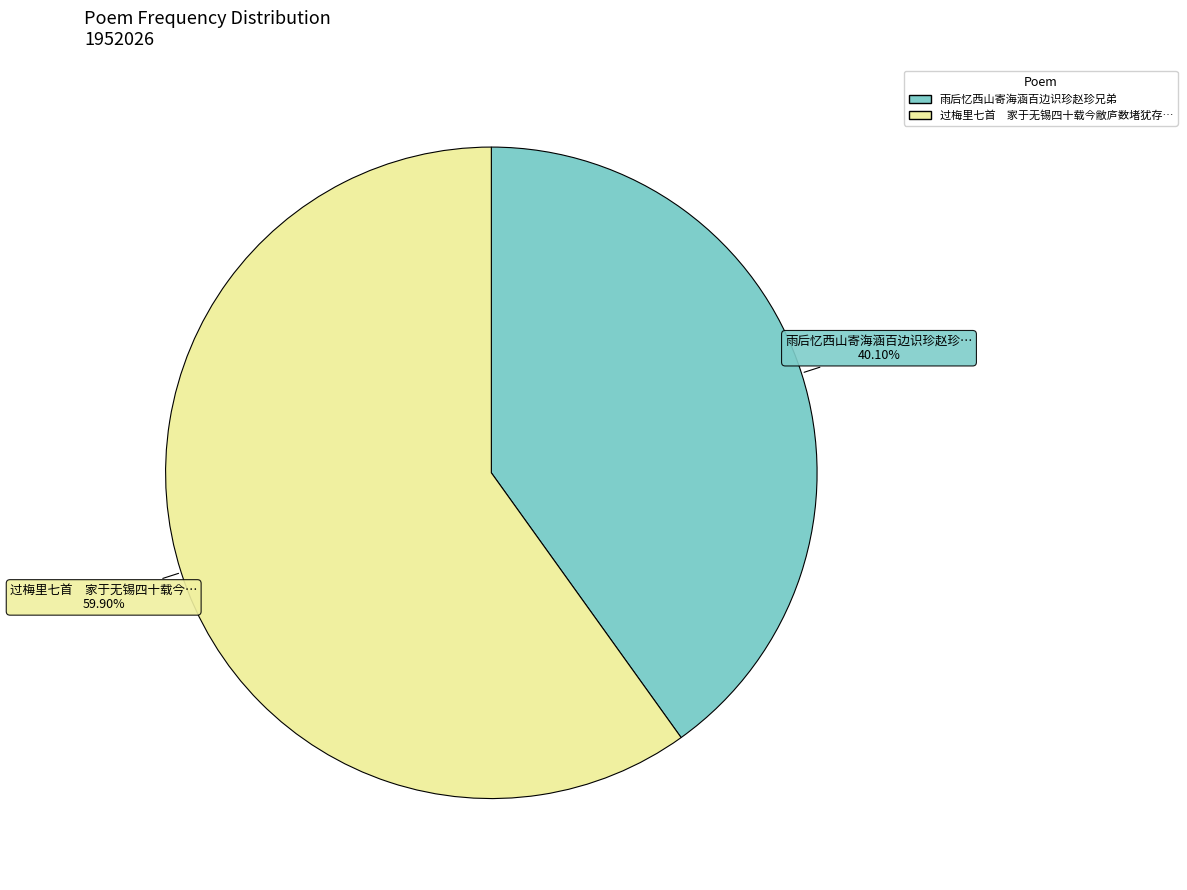

Is there a majority slice in this chart?

Yes